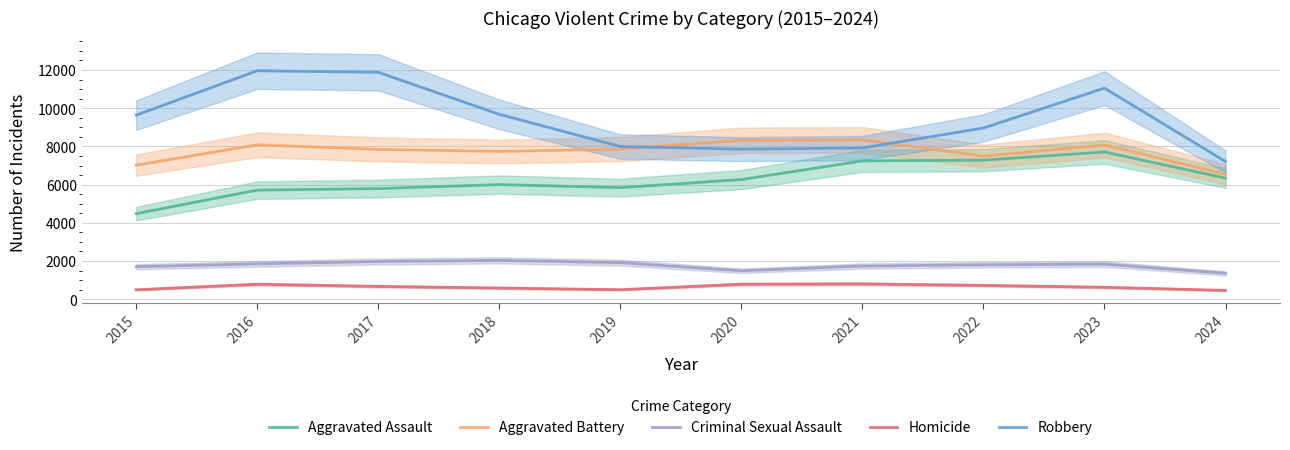

What is the spread (max minus min) of values at 2021?

7543